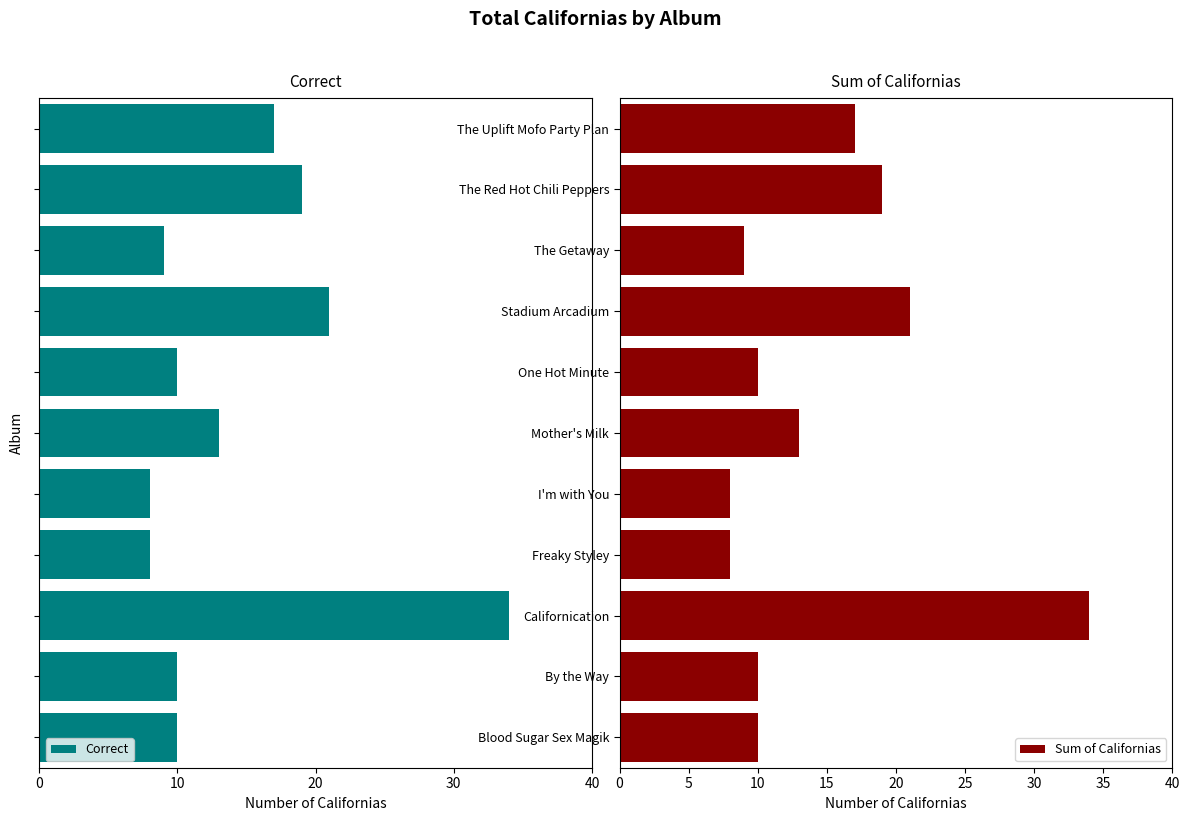

What is the sum of the Sum of Californias values at Californication and Freaky Styley?

42